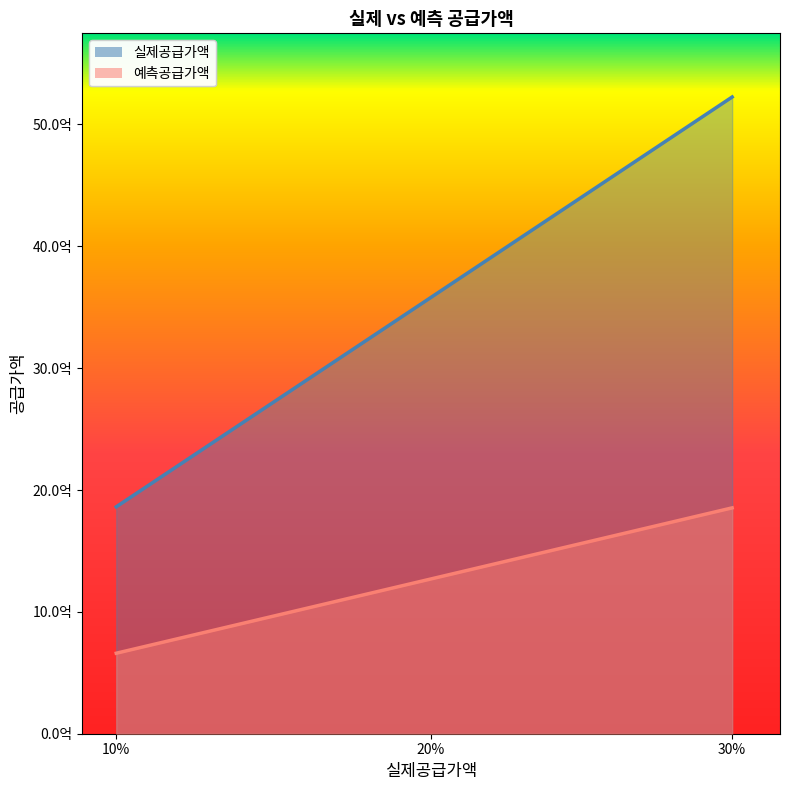

Reading right to left, transcribe all the data shown in this chart.

실제공급가액: 5225479000.0	3581086000.0	1862381000.0
예측공급가액: 1853651900.0	1270330790.3	660648732.7